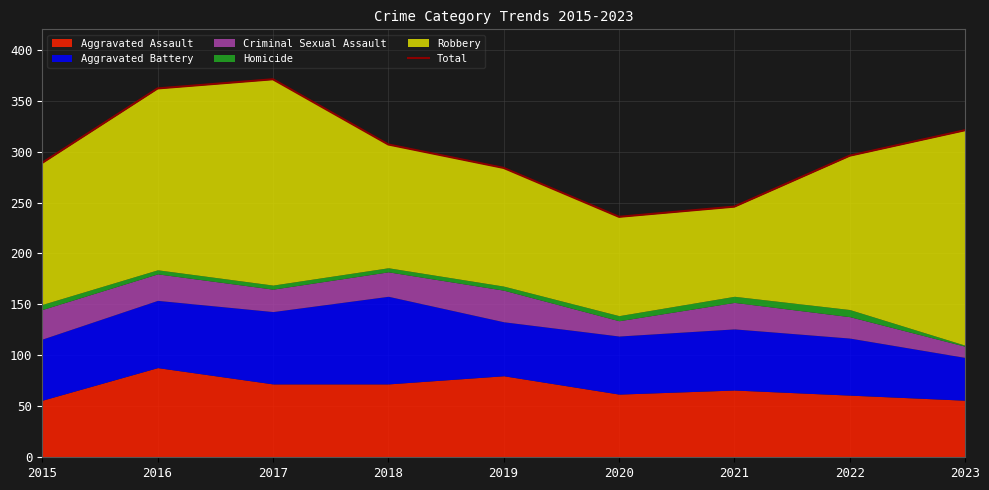

What is the ratio of the value at 2021 to the value at 2018?

0.8